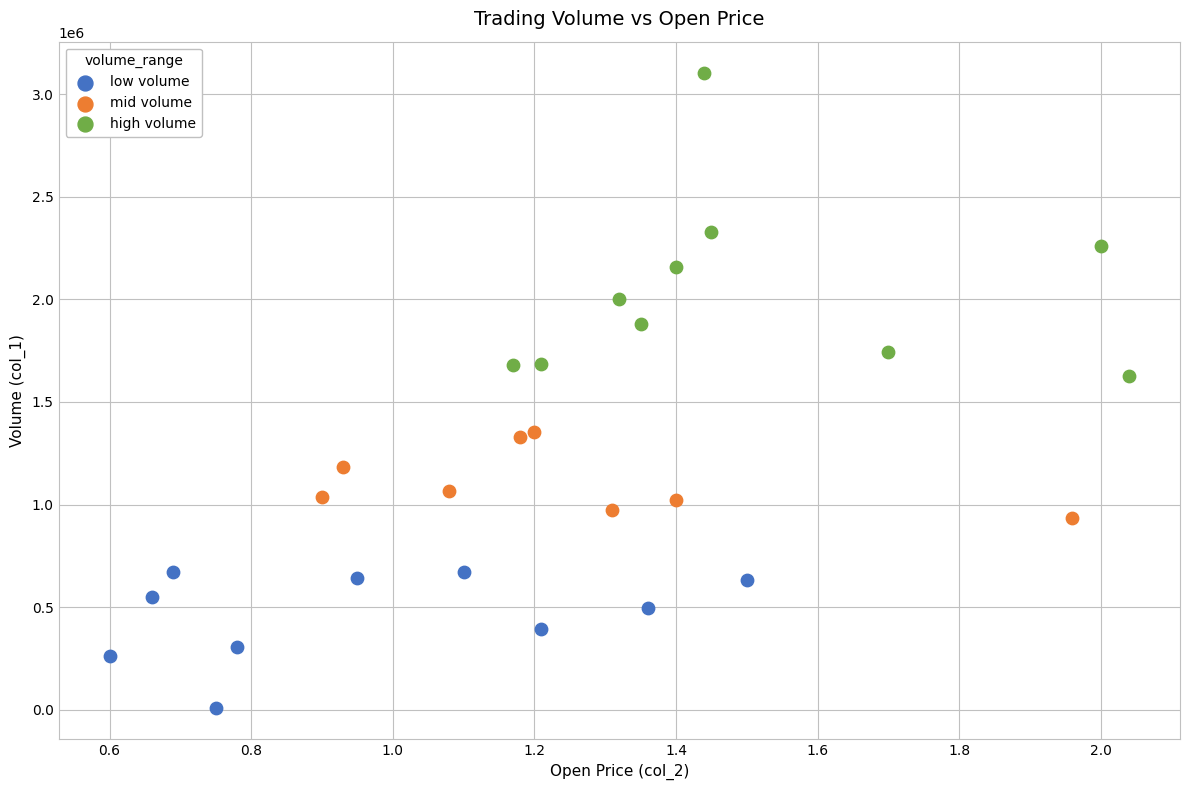

Which series reaches the minimum Y coordinate?

low volume